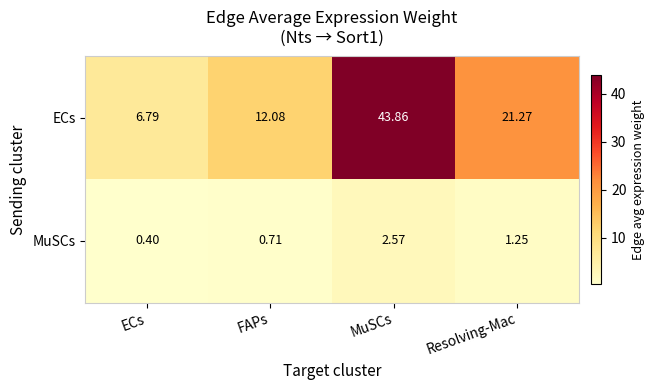

List the series in order of their overall mean, lowest first.

MuSCs, ECs